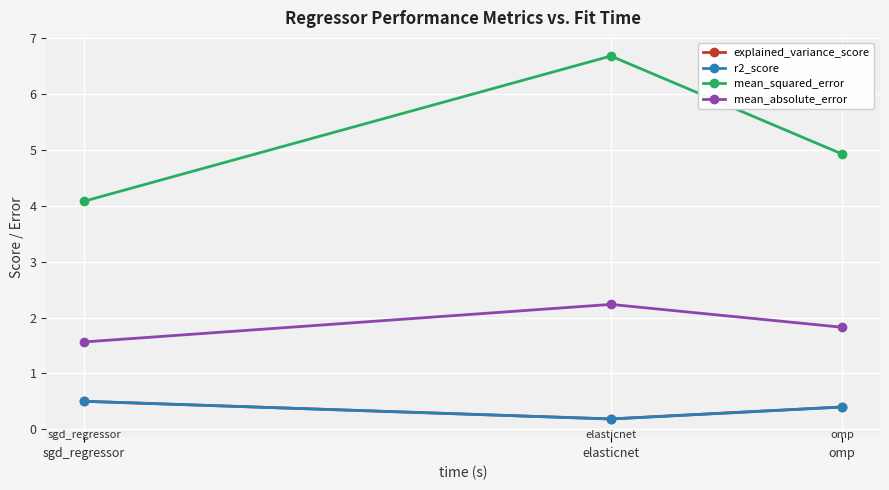

What is the total value across all series at omp?

7.6